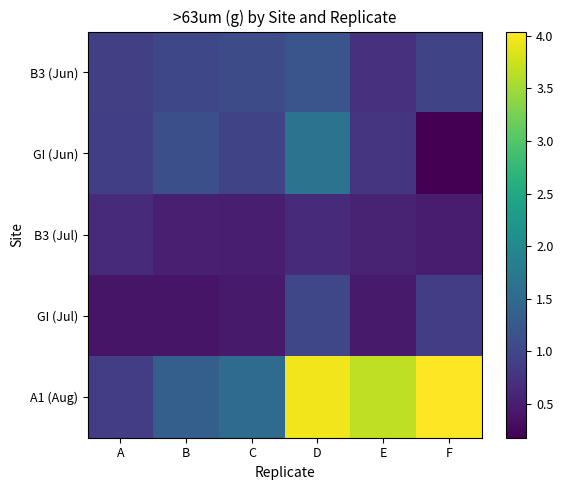

Which has a higher value, D or B?

D